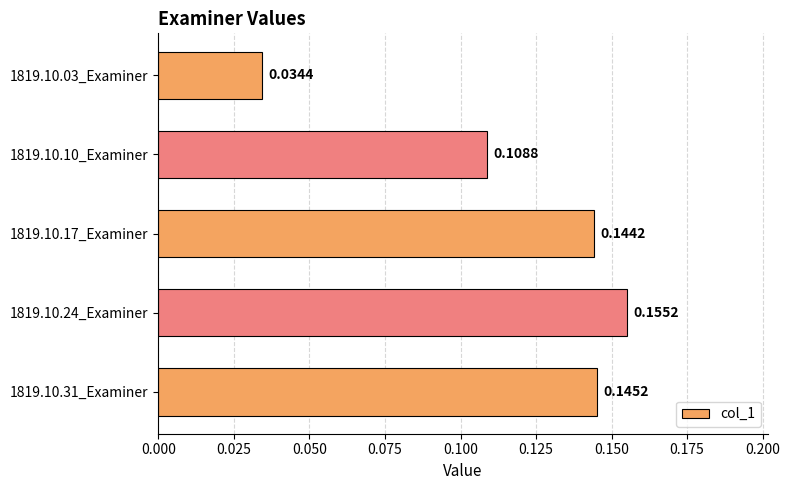

Which has a higher value, 1819.10.10_Examiner or 1819.10.31_Examiner?

1819.10.31_Examiner